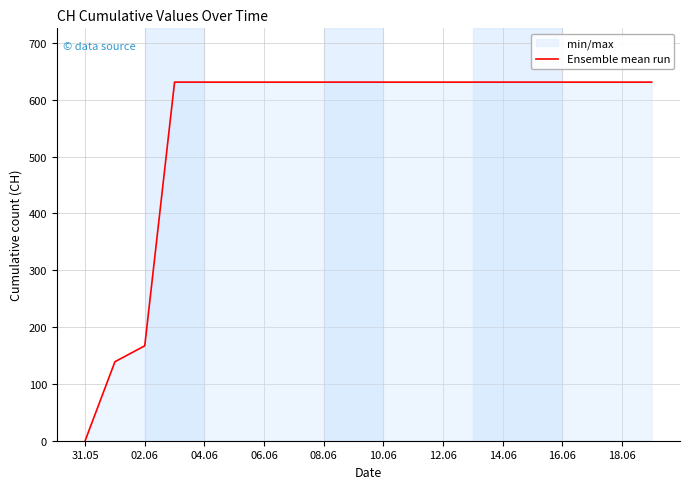

What is the difference between the maximum and minimum values?

631